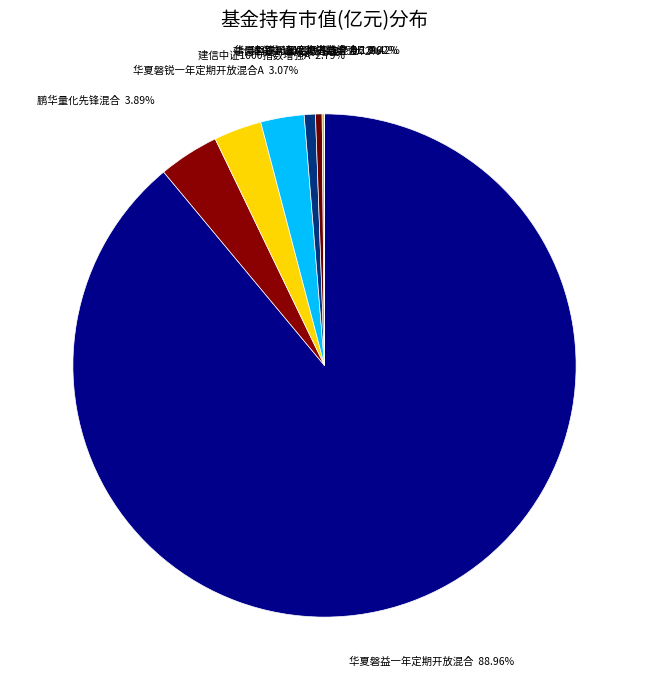

Which has a higher value, 华夏磐益一年定期开放混合 or 建信中证1000指数增强A?

华夏磐益一年定期开放混合